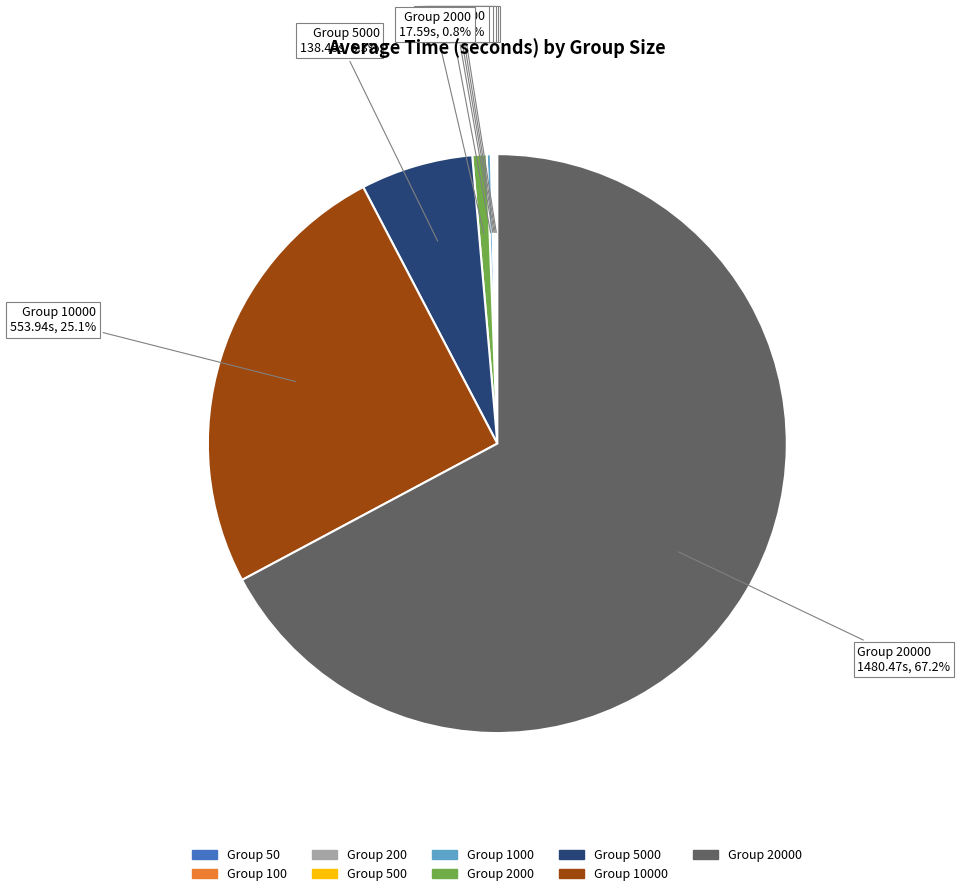

Is there a majority slice in this chart?

Yes